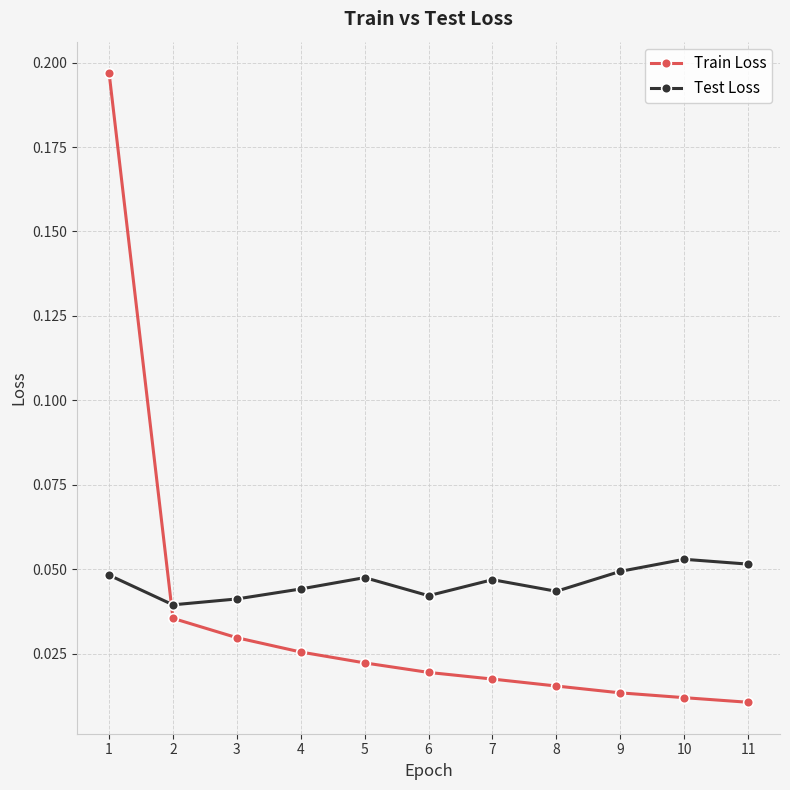

At how many categories does at least one series exceed 0?

11